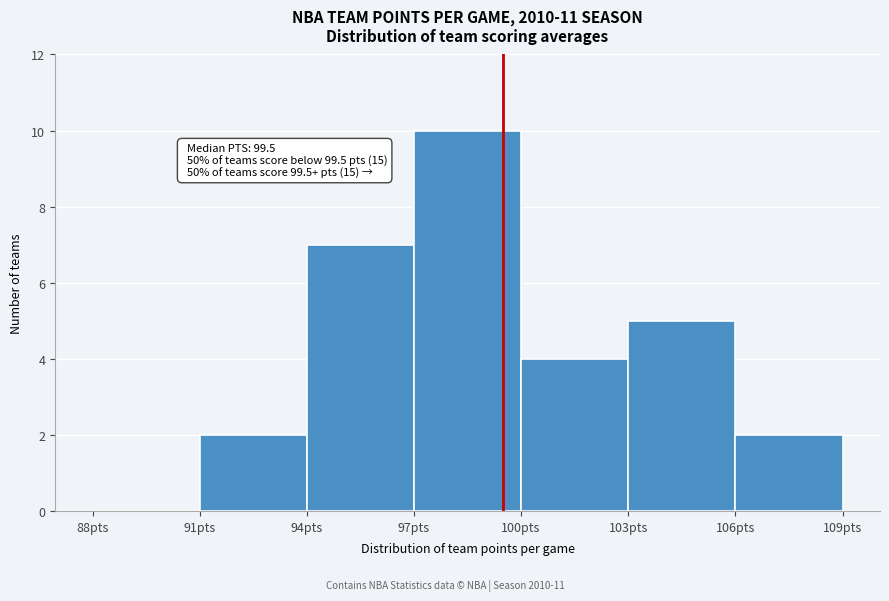

Over which range of the x-axis is the bar tallest?

97 to 100